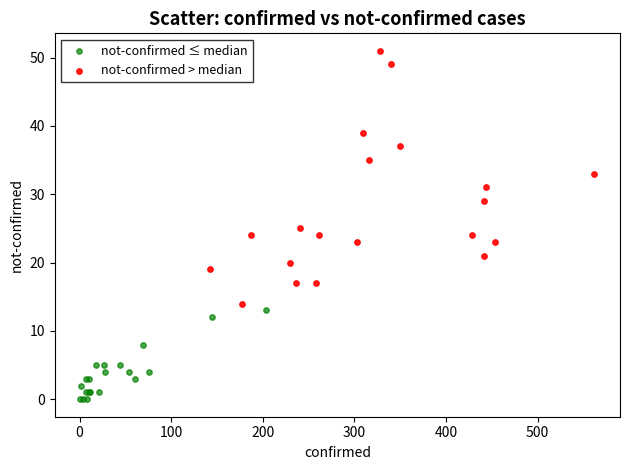

Which series has the widest spread of Y values?

not-confirmed > median